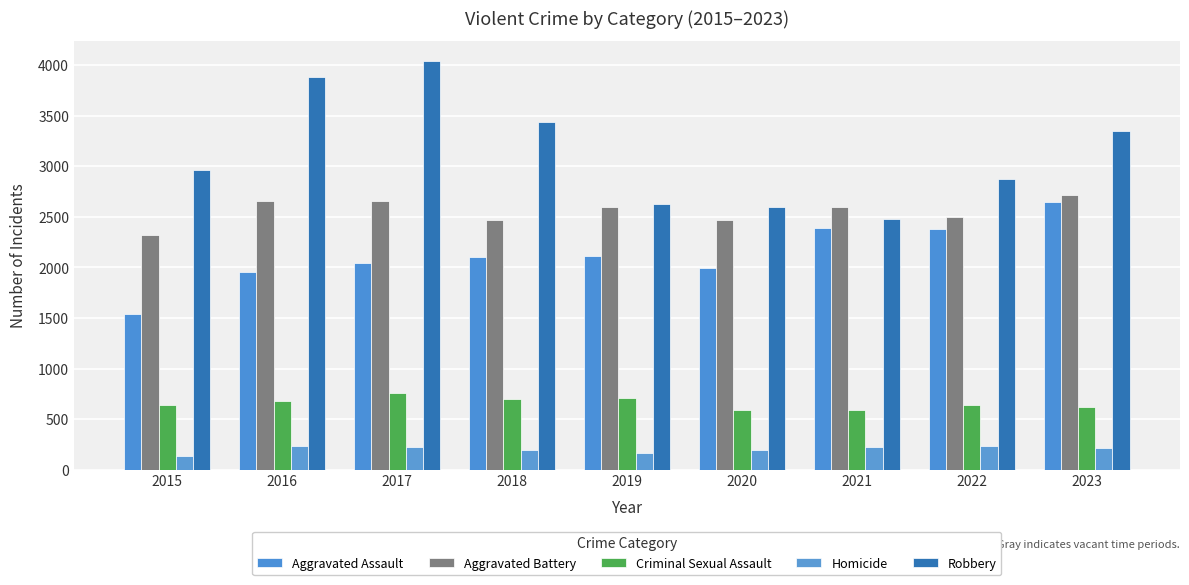

What is the difference between the maximum and minimum values in the Robbery series?

1557